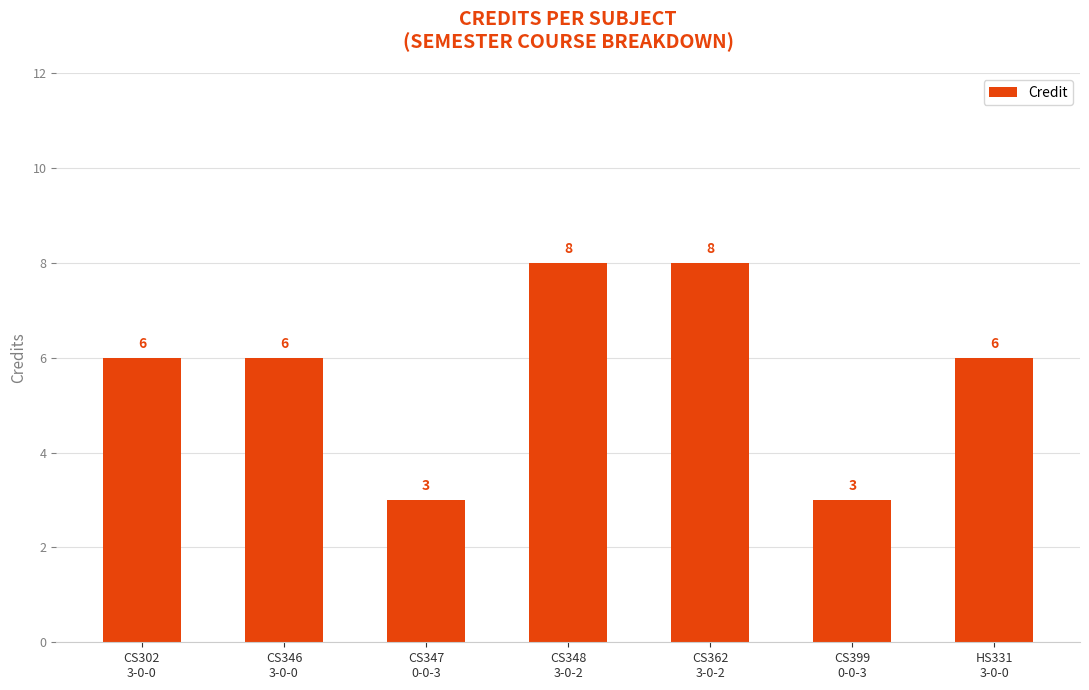

What is the average value?

6